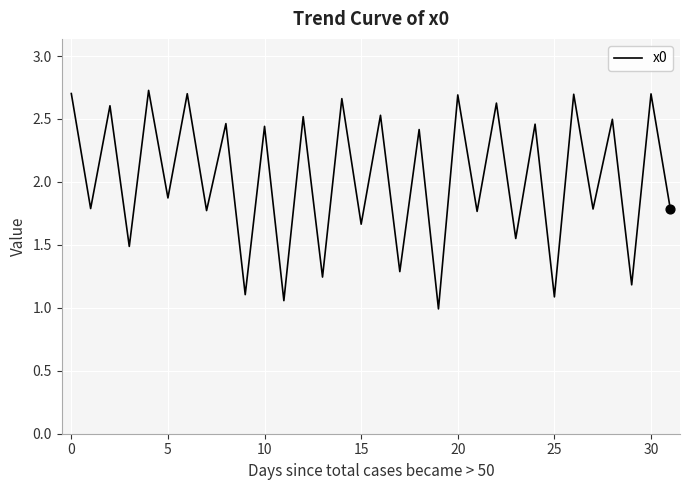

What is the smallest value displayed?

1.0